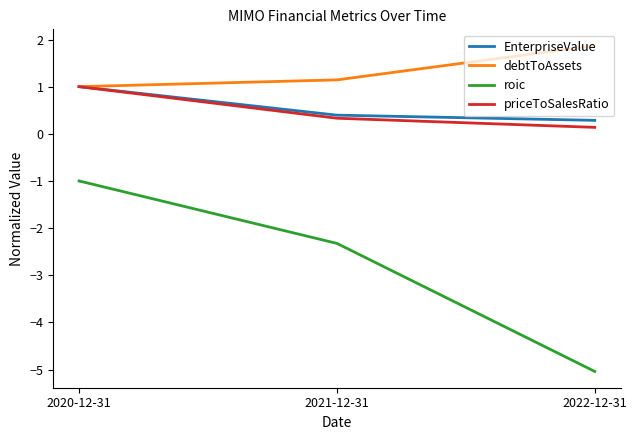

Rank the categories by priceToSalesRatio value from highest to lowest.

2020-12-31, 2021-12-31, 2022-12-31